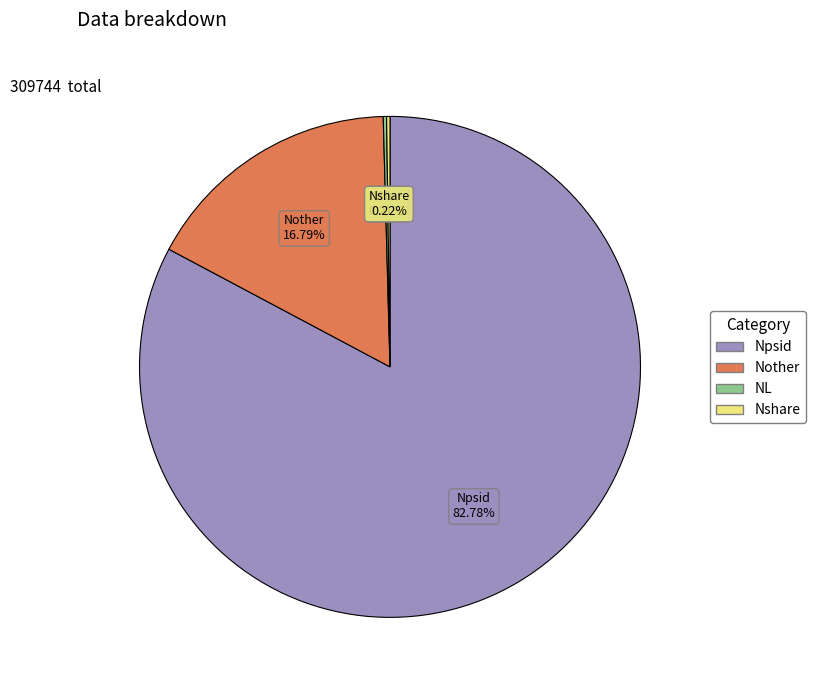

What percentage is NOT represented by Nother?

83.2%